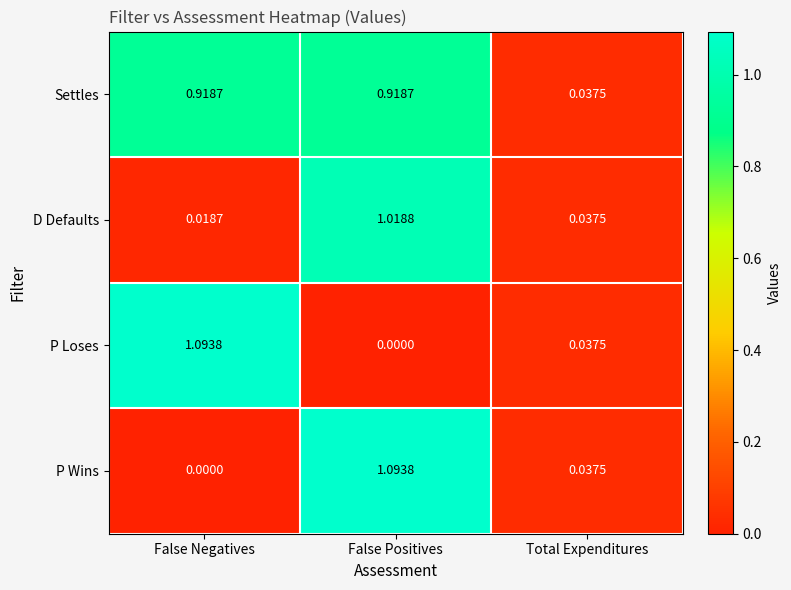

How many series are shown in this chart?

4